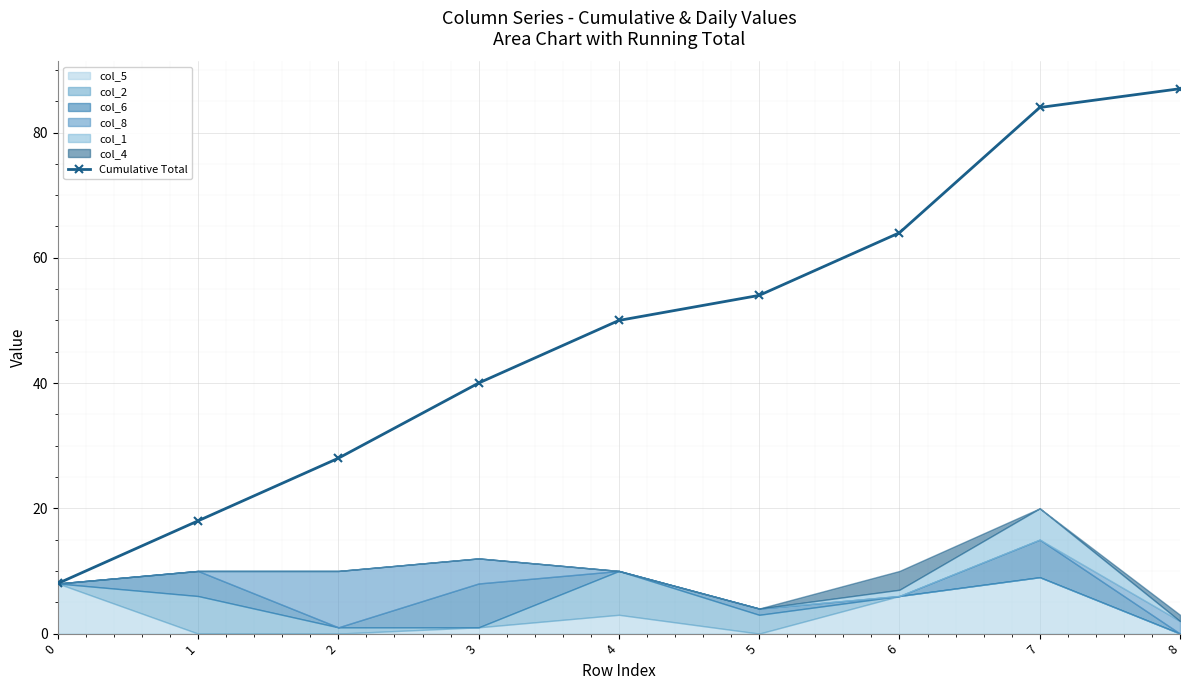

What is the maximum value shown in the chart?

87